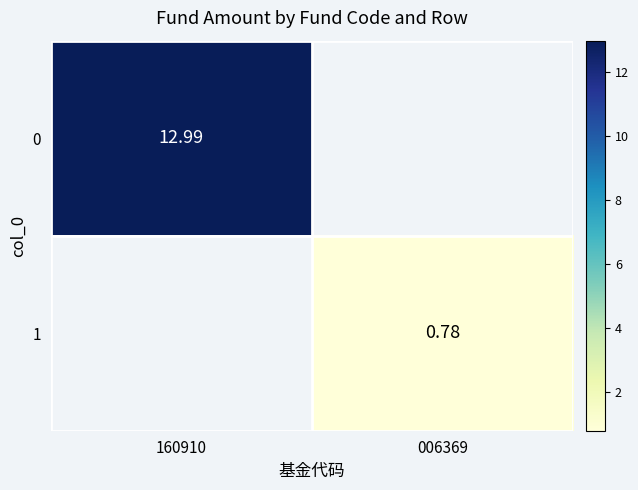

Which label corresponds to the largest value in the chart?

160910